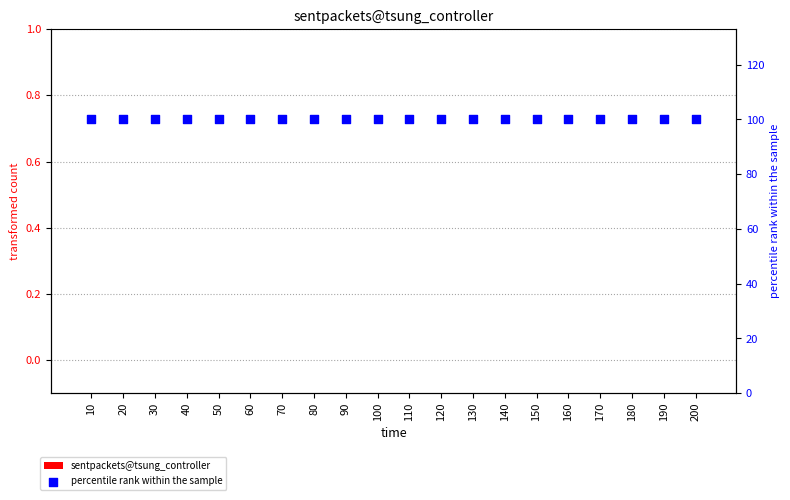

At which category is the sum across all series the highest?

10